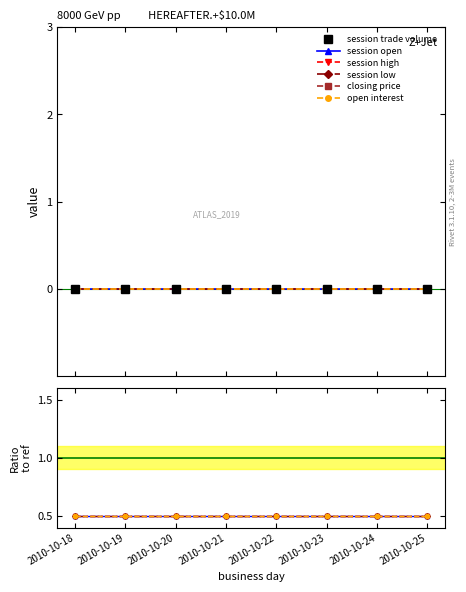

The value of session open at 2010-10-23 is 0.8. True or false?

False